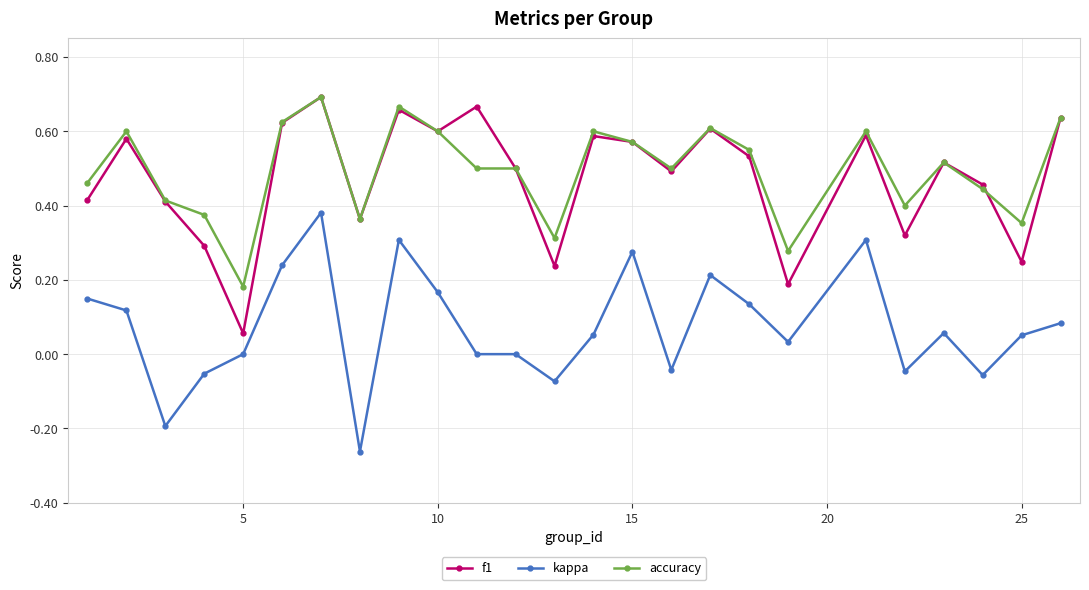

True or false: kappa and f1 cross at least once.

False